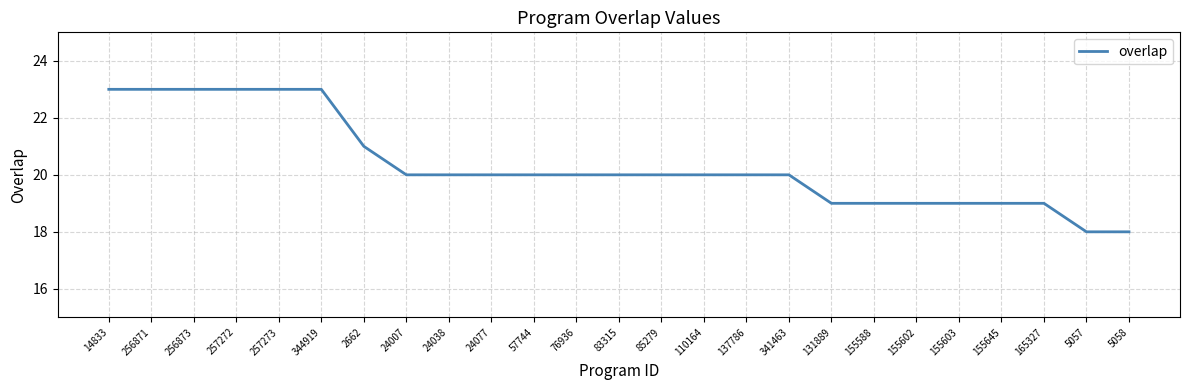

What is the sum of all values?

509